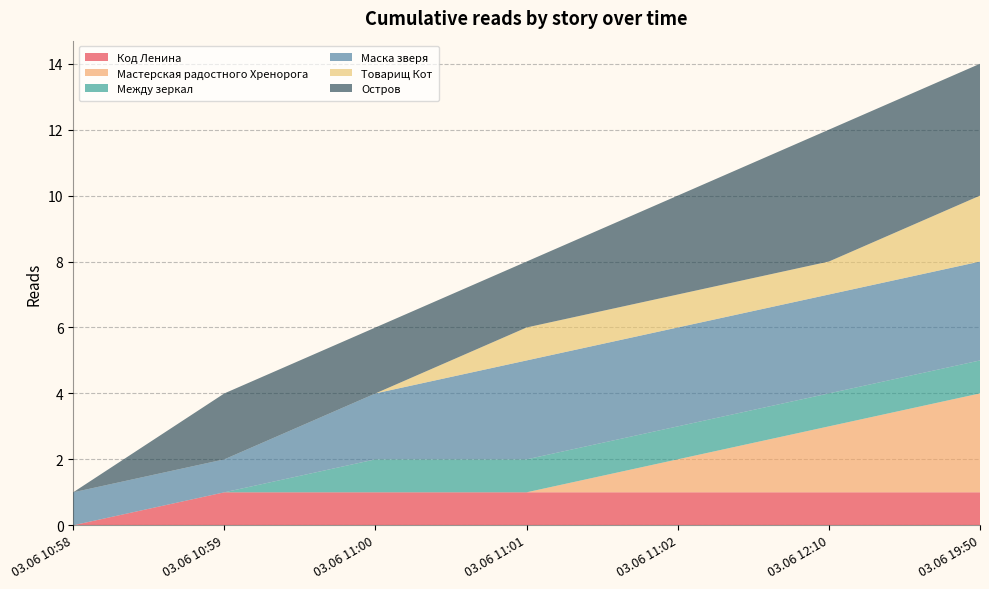

Reading left to right, extract all data points from this chart.

Код Ленина: 0	1	1	1	1	1	1
Мастерская радостного Хренорога: 0	0	0	0	1	2	3
Между зеркал: 0	0	1	1	1	1	1
Маска зверя: 1	1	2	3	3	3	3
Товарищ Кот: 0	0	0	1	1	1	2
Остров: 0	2	2	2	3	4	4